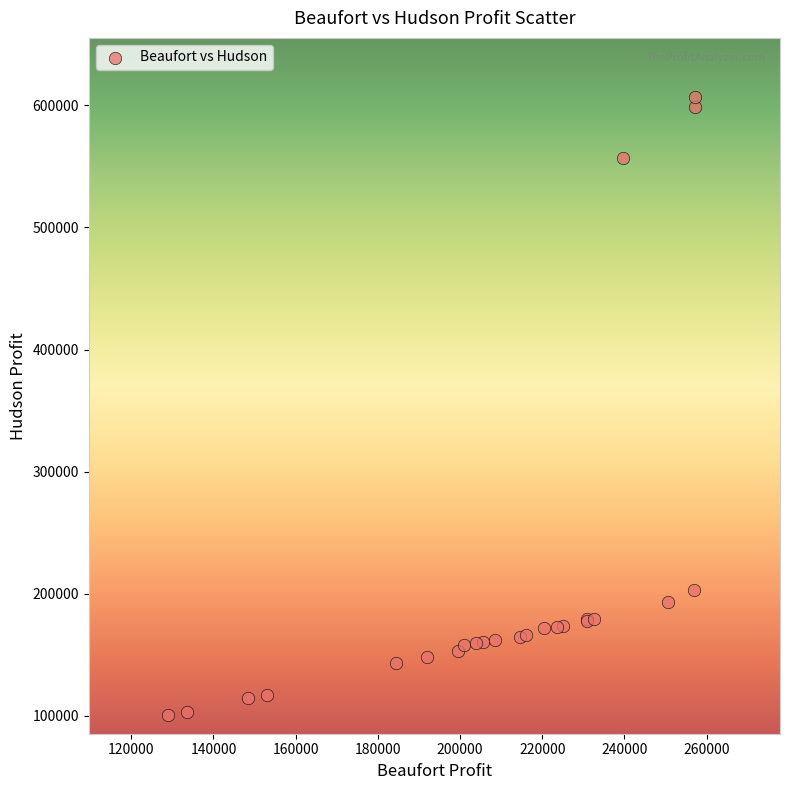

What Y value in the scatter plot is closest to 353574?

203125.0